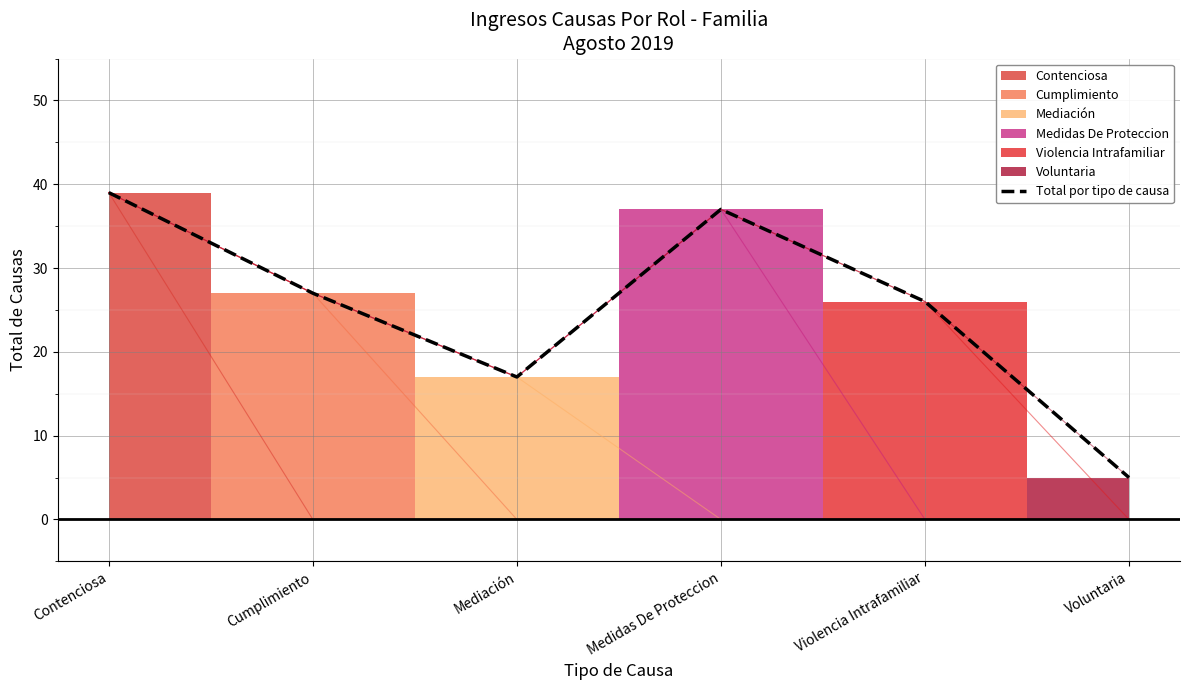

The chart shows a value of 36 at Cumplimiento. True or false?

False